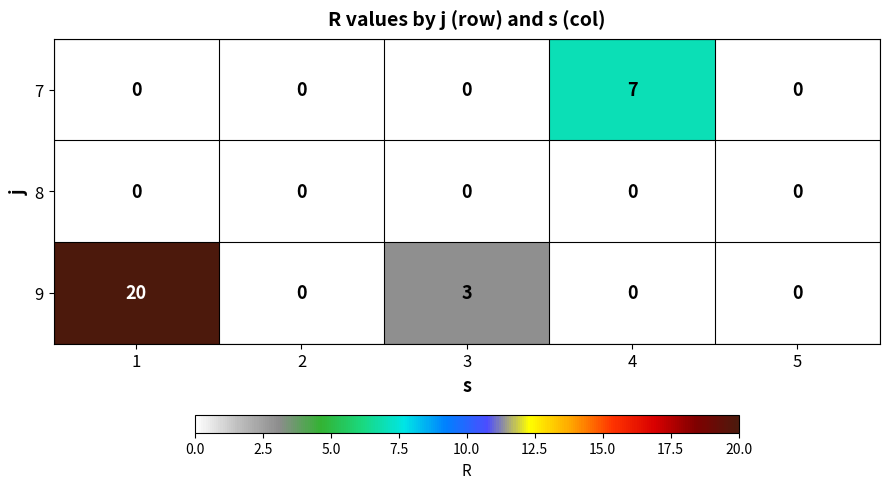

What is the spread (max minus min) of values at 3?

3